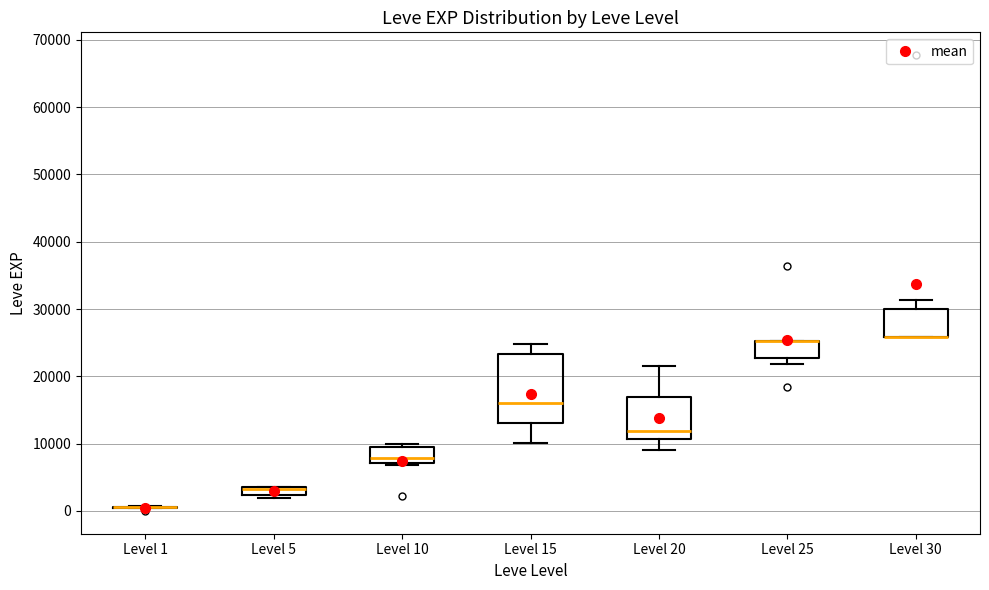

Where does the median line of the box for Level 10 sit on the y-axis? The values are not printed on the chart, so give them approximately, as read against the axis.

8000